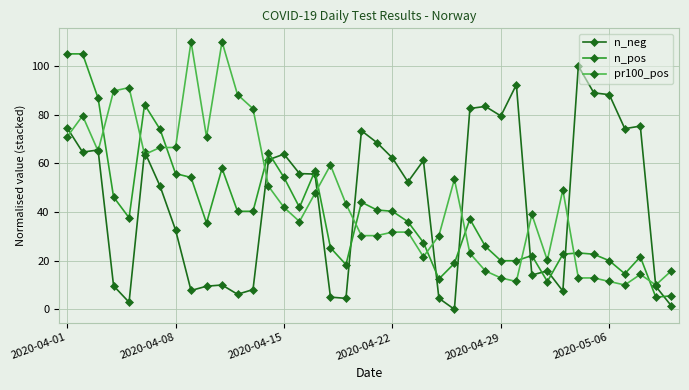

List the series in order of their peak value, highest first.

pr100_pos, n_pos, n_neg